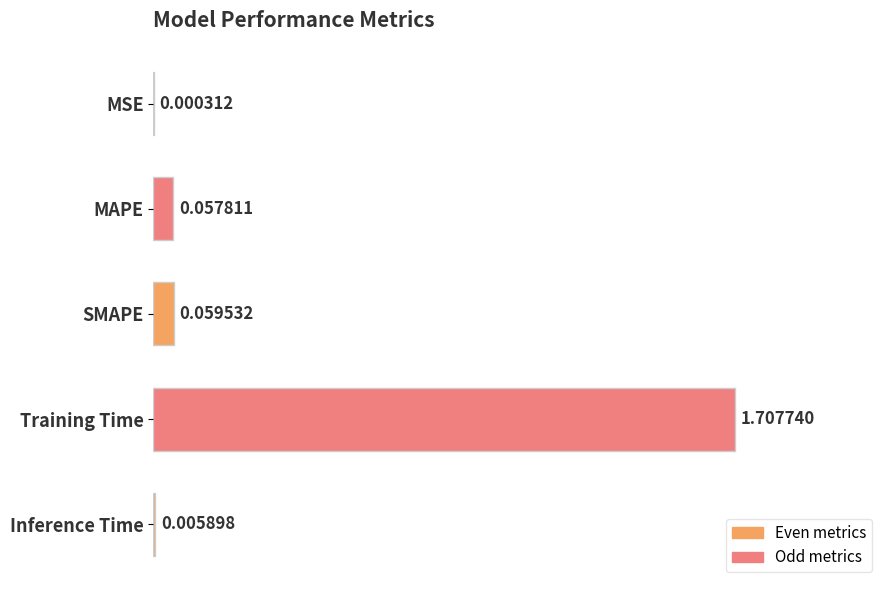

Which has a higher value, SMAPE or Inference Time?

SMAPE